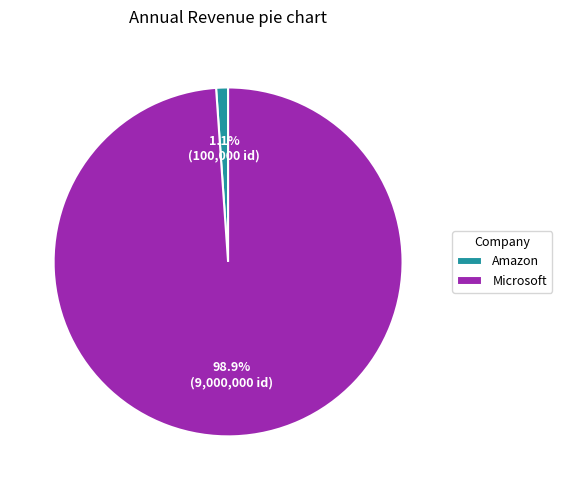

Is Microsoft the majority of the pie?

Yes